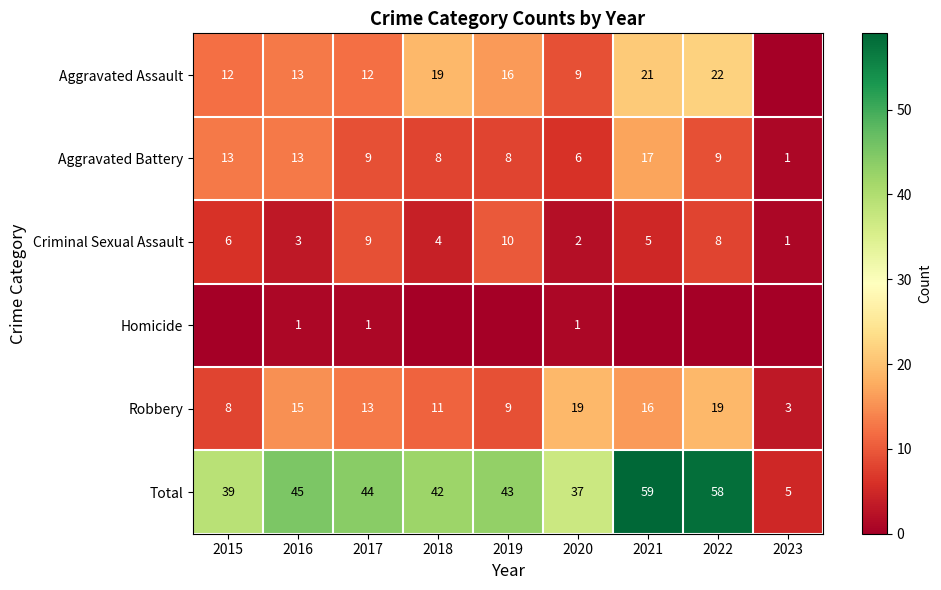

What is the difference between the Criminal Sexual Assault values at 2017 and 2018?

5